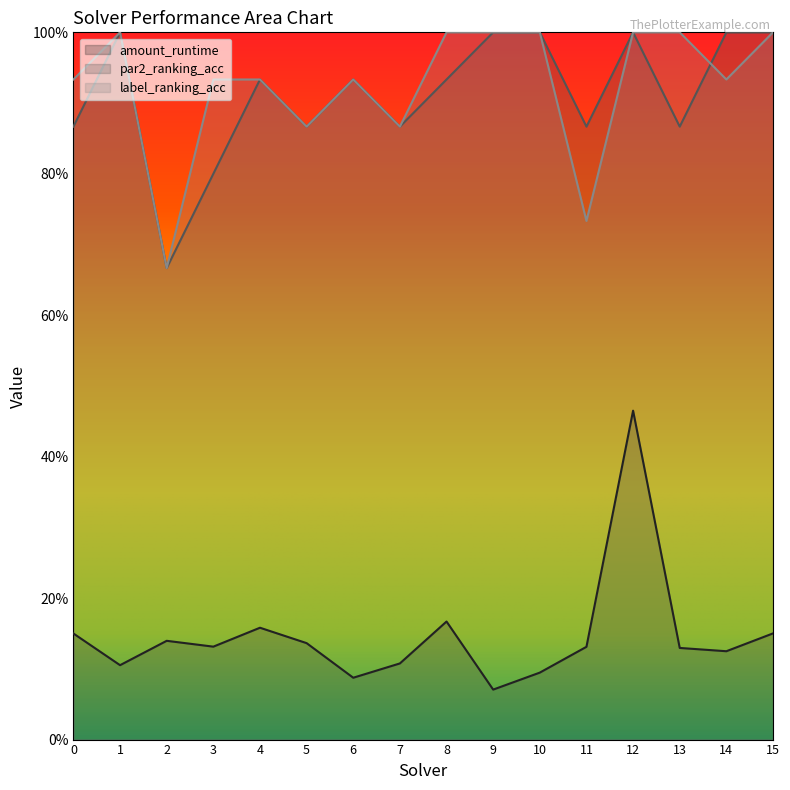

What is the value of the amount_runtime point at the 16th from the left?

0.2